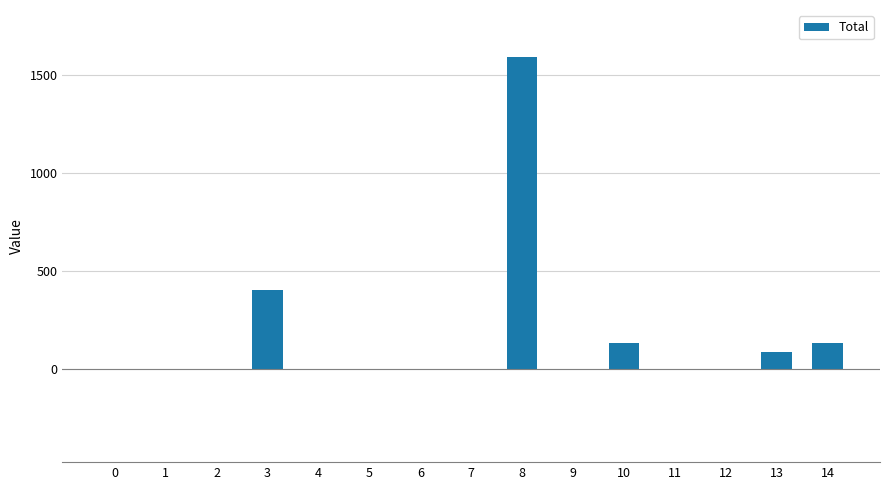

What is the change in value from 9 to 14?

+133